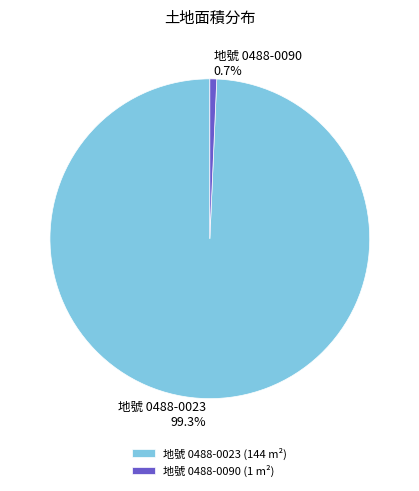

Which has a higher value, 地號 0488-0090 or 地號 0488-0023?

地號 0488-0023